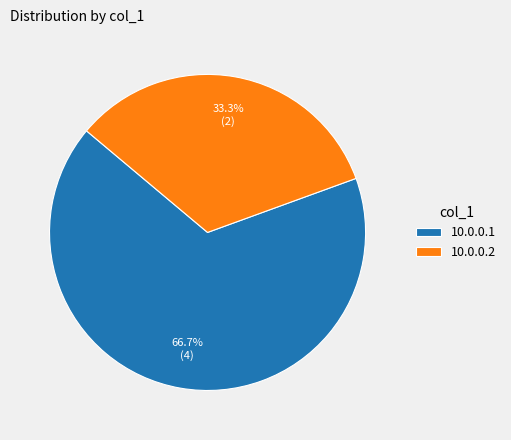

Between 10.0.0.1 and 10.0.0.2, which is larger?

10.0.0.1